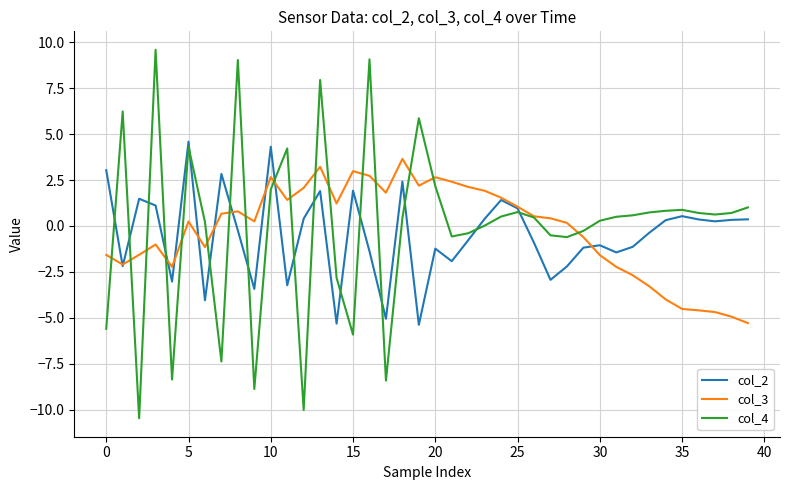

What is the minimum value shown in the chart?

-10.5